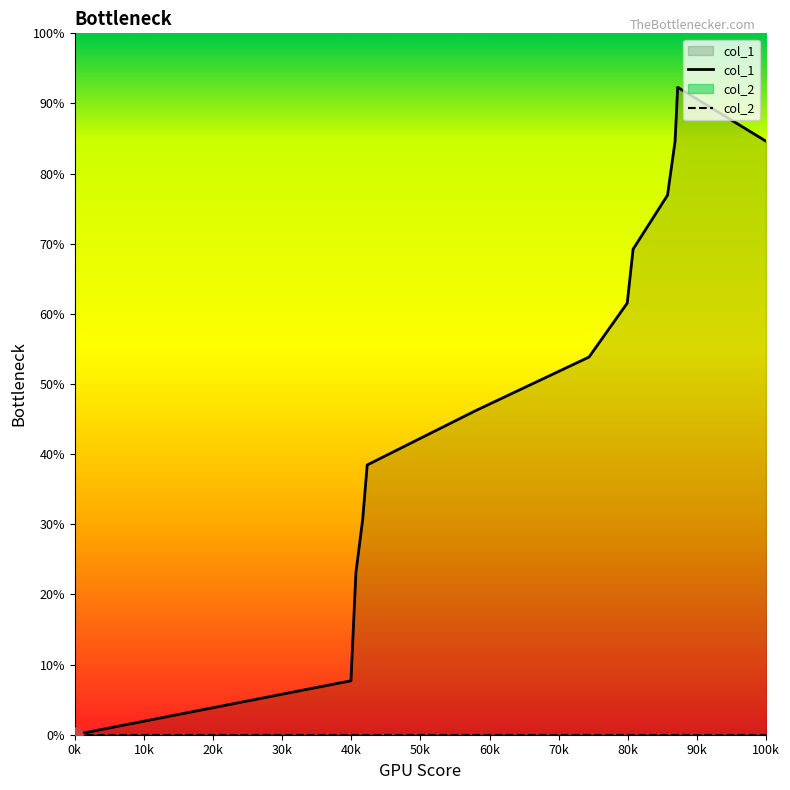

Between 1603759102 and 1611612753, which is larger?

1611612753